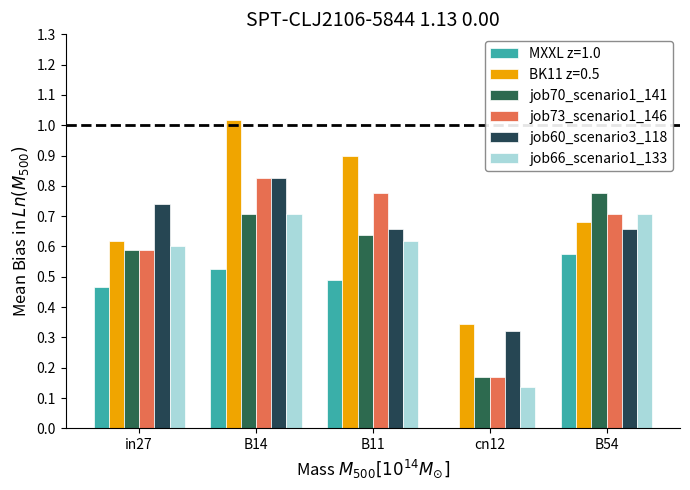

What is the value of the job60_scenario3_118 bar at the 1st from the left?

0.7